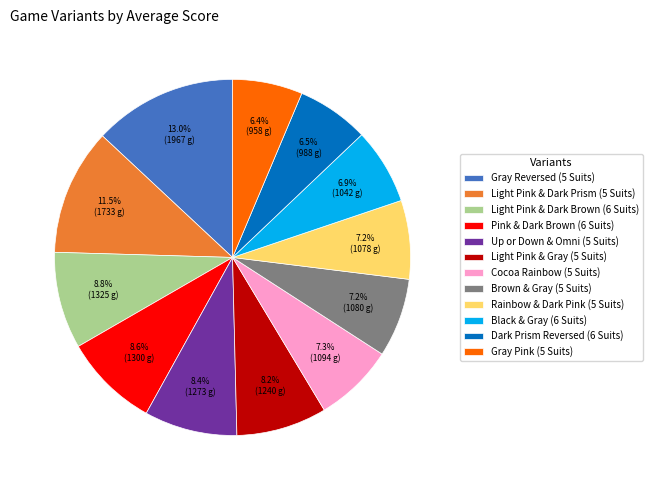

Does Cocoa Rainbow (5 Suits) account for over 50% of the chart?

No